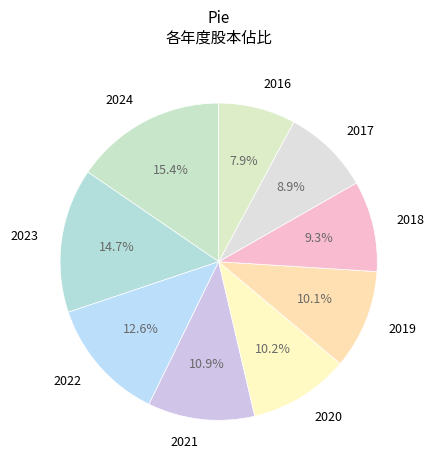

How many slices are in this pie chart?

9